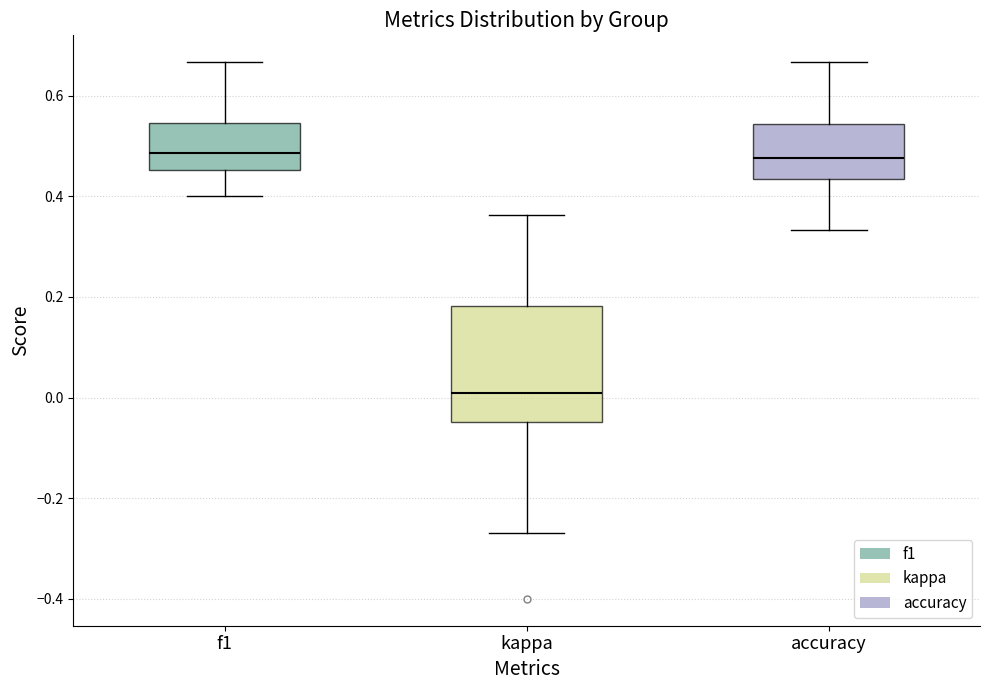

Reading left to right, transcribe this box plot: for each box, give where its median line is, the range the box spans, and where its two whiskers end, as read against the y-axis. The values are not printed on the chart, so give them approximately, as read against the axis.

f1: median 0.48, box 0.46 to 0.54, whiskers 0.40 to 0.66
kappa: median 0.00, box -0.04 to 0.18, whiskers -0.26 to 0.36
accuracy: median 0.48, box 0.44 to 0.54, whiskers 0.34 to 0.66